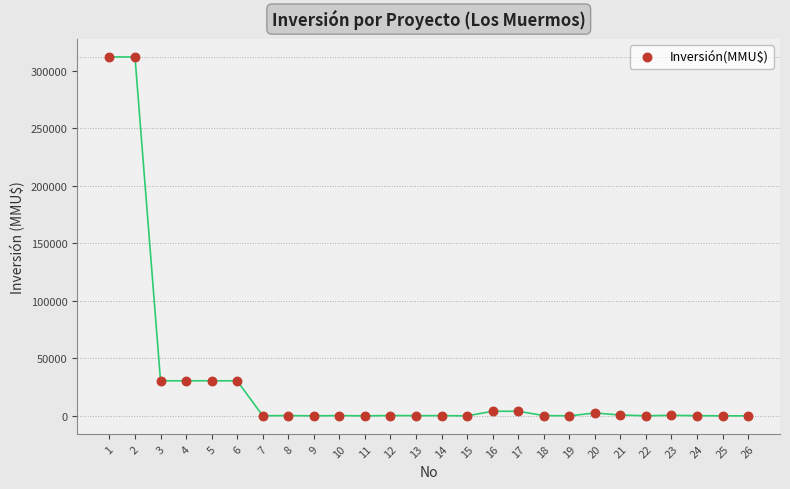

What is the range of X values (max minus min)?

25